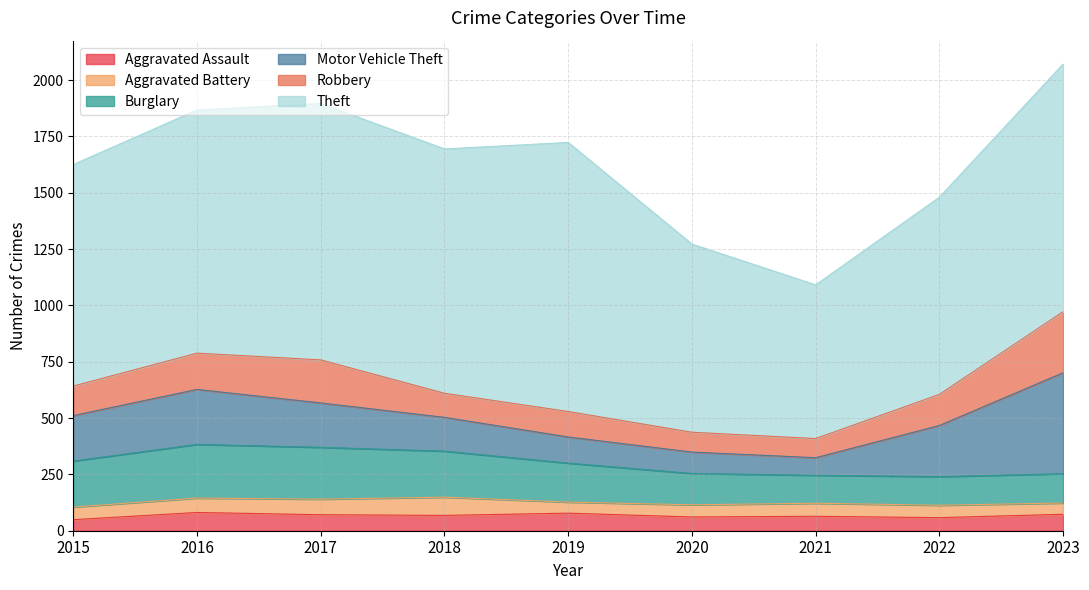

At which label does Aggravated Battery reach its peak?

2018